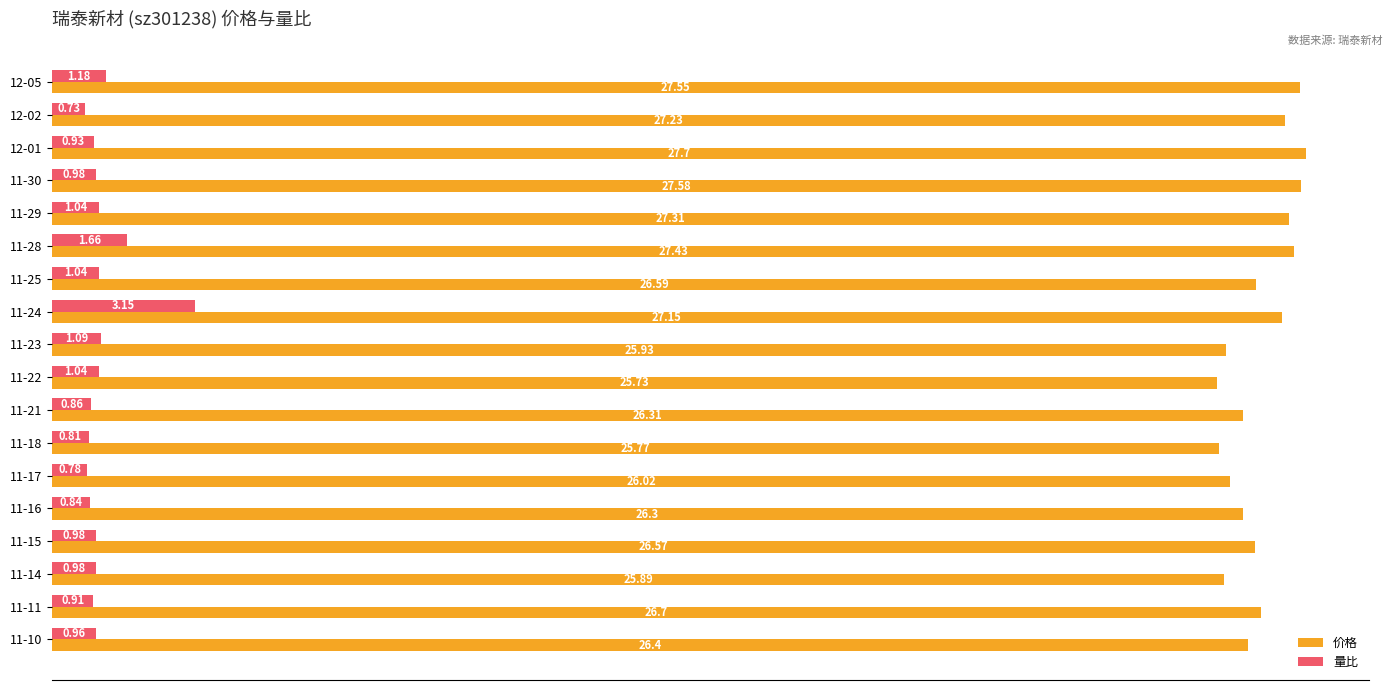

How many data points does each series have?

18